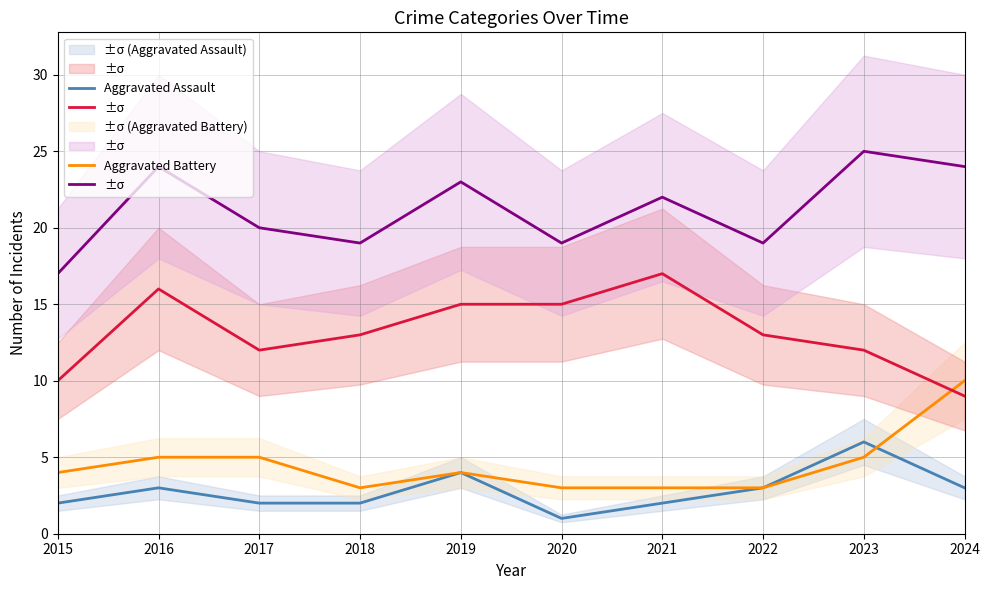

Count the number of data series in this chart.

4